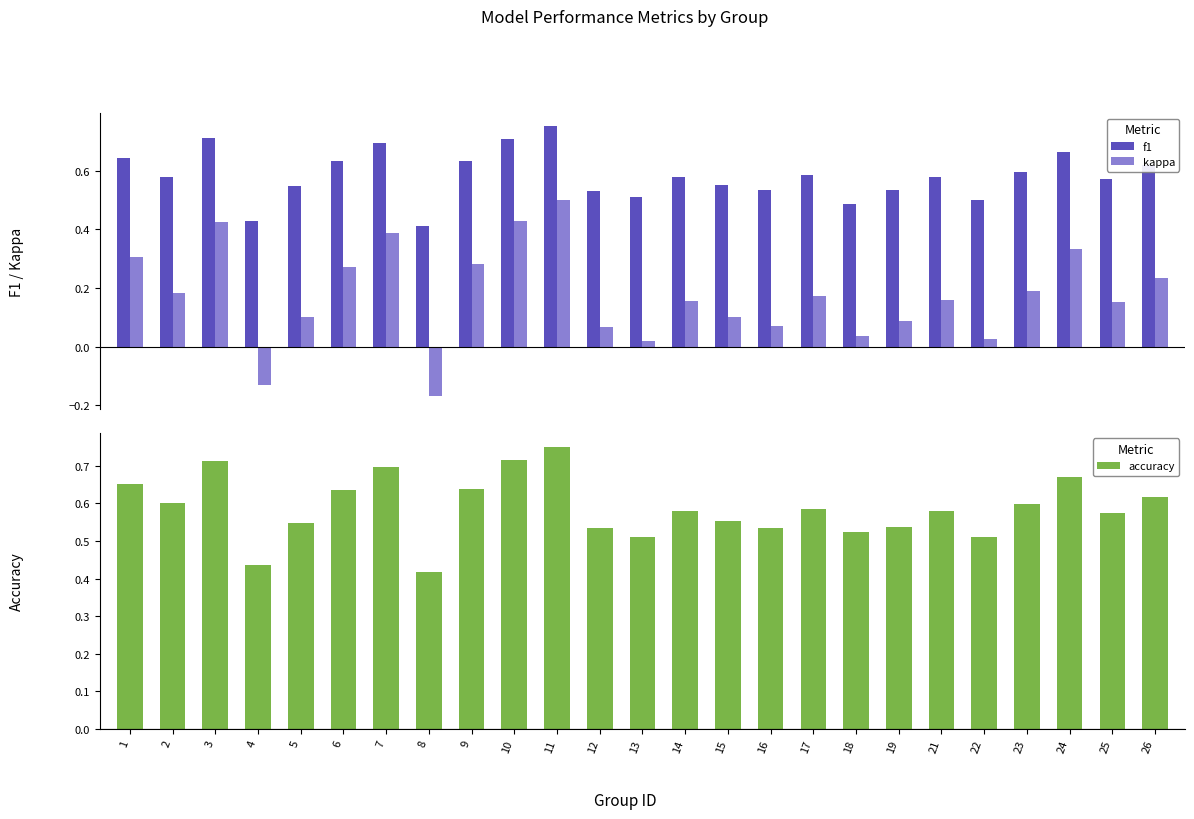

Reading left to right, transcribe all the data shown in this chart.

f1: 0.6	0.6	0.7	0.4	0.5	0.6	0.7	0.4	0.6	0.7	0.8	0.5	0.5	0.6	0.6	0.5	0.6	0.5	0.5	0.6	0.5	0.6	0.7	0.6	0.6
kappa: 0.3	0.2	0.4	-0.1	0.1	0.3	0.4	-0.2	0.3	0.4	0.5	0.1	0.0	0.2	0.1	0.1	0.2	0.0	0.1	0.2	0.0	0.2	0.3	0.2	0.2
accuracy: 0.7	0.6	0.7	0.4	0.5	0.6	0.7	0.4	0.6	0.7	0.8	0.5	0.5	0.6	0.6	0.5	0.6	0.5	0.5	0.6	0.5	0.6	0.7	0.6	0.6